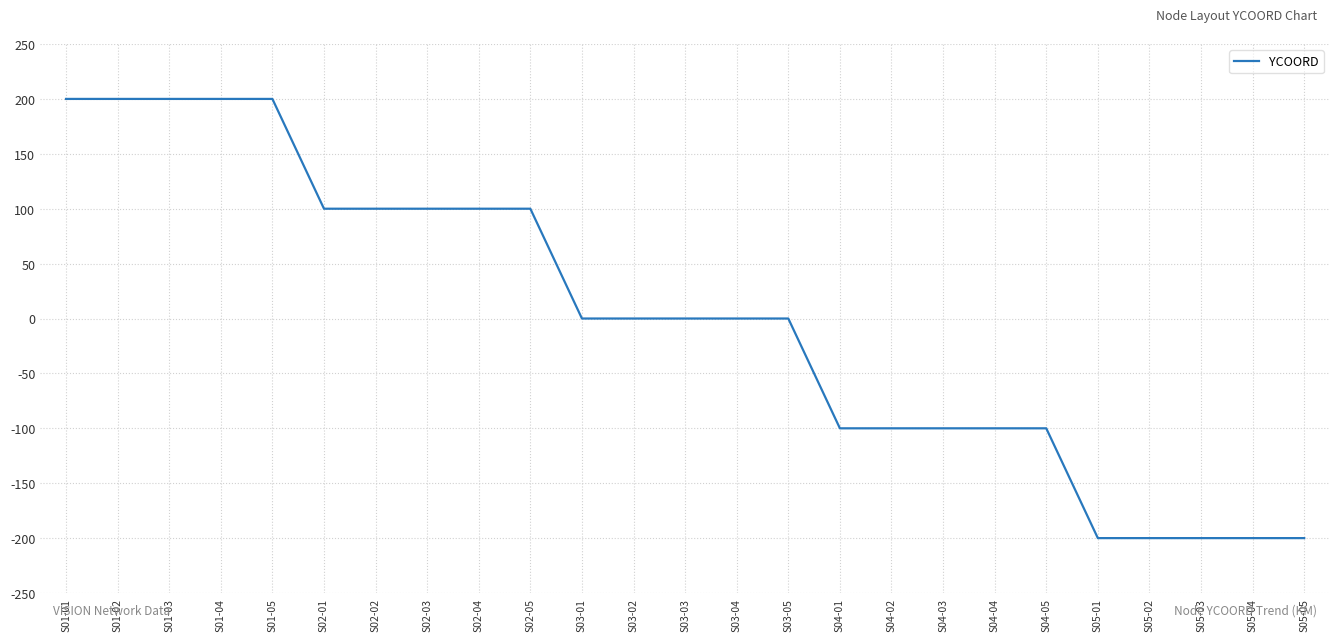

What is the smallest value displayed?

-200